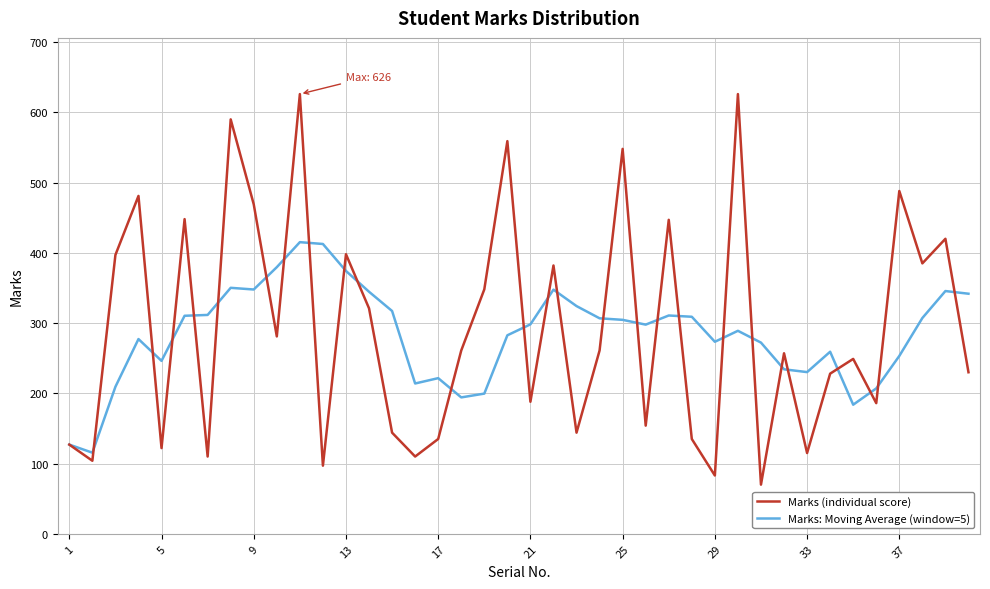

What is the smallest value displayed?

70.0